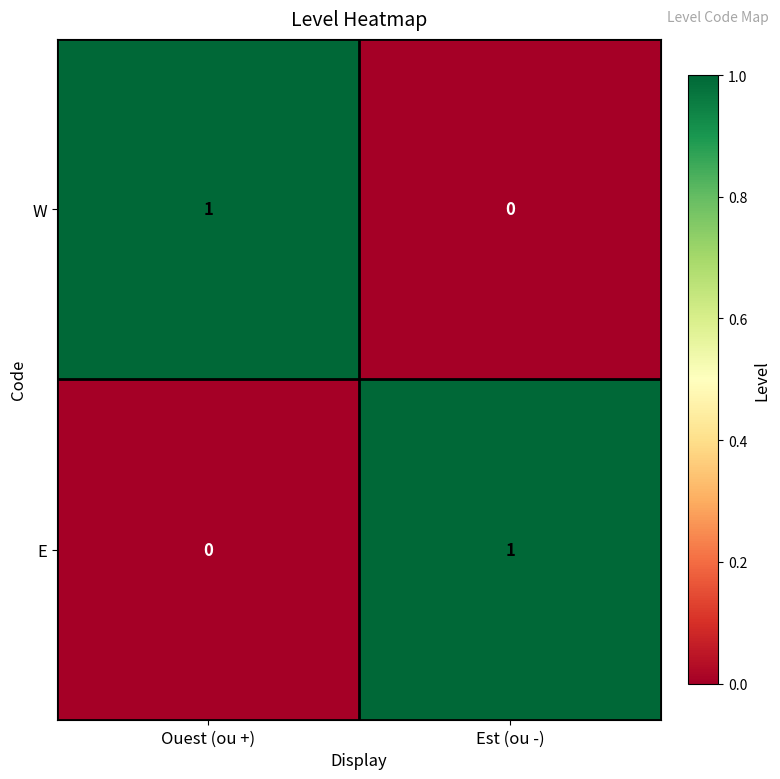

Is it true that E equals 1 at Est (ou -)?

True